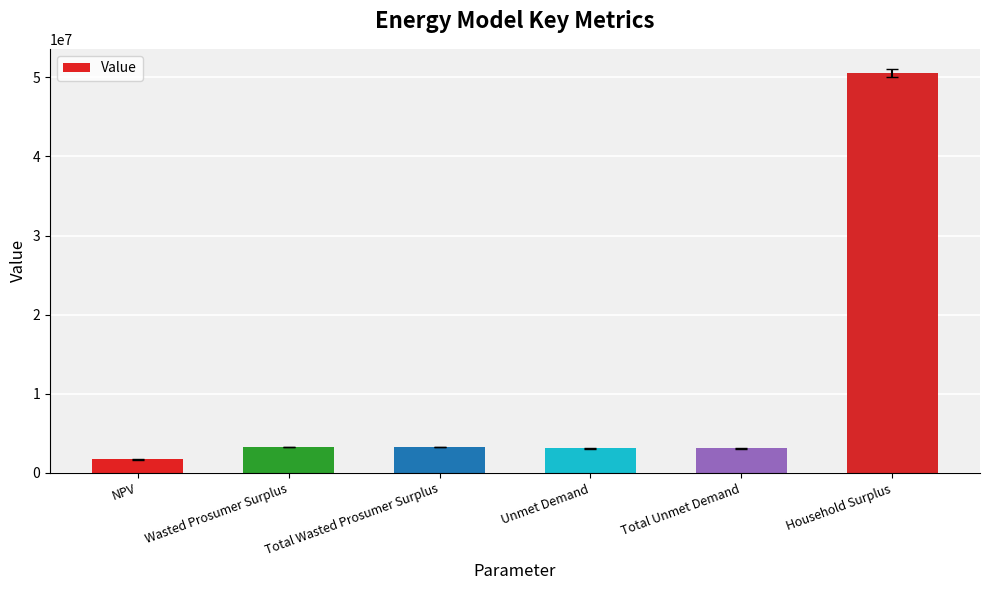

What is the sum of all values?

64921722.6